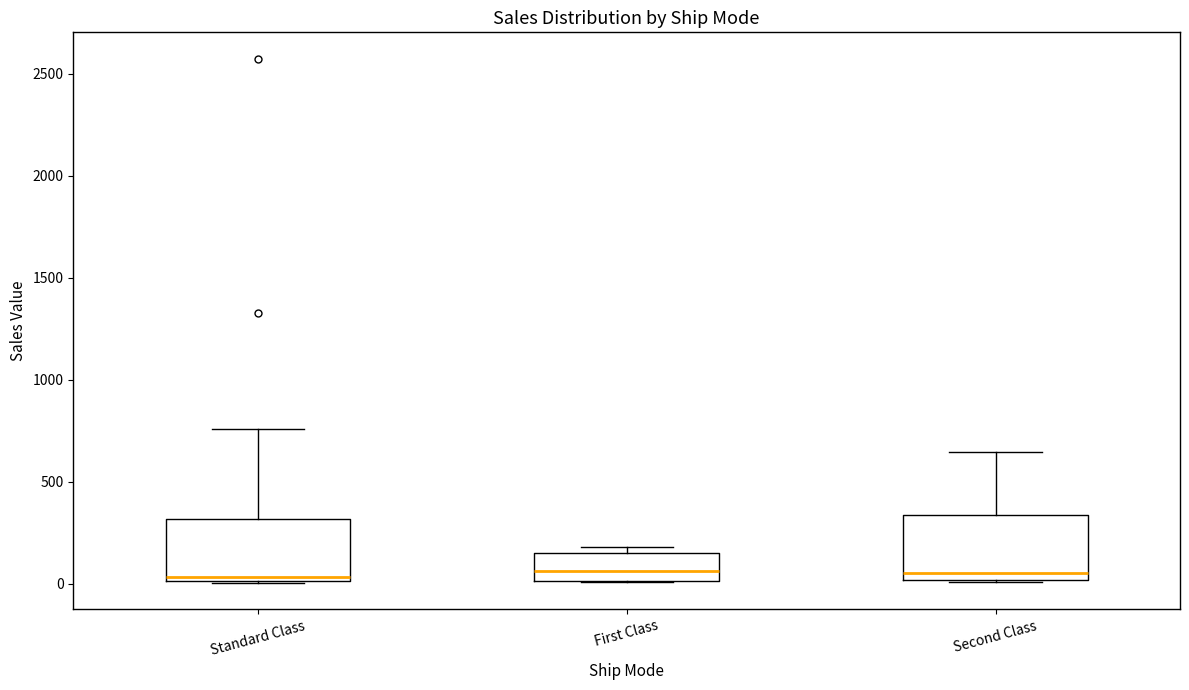

Reading left to right, read every box against the y-axis: the position of its median line, the range the box covers, and the ends of its whiskers. The values are not printed on the chart, so give them approximately, as read against the axis.

Standard Class: median 50, box 0 to 300, whiskers 0 to 750
First Class: median 50, box 0 to 150, whiskers 0 to 200
Second Class: median 50, box 0 to 350, whiskers 0 to 650